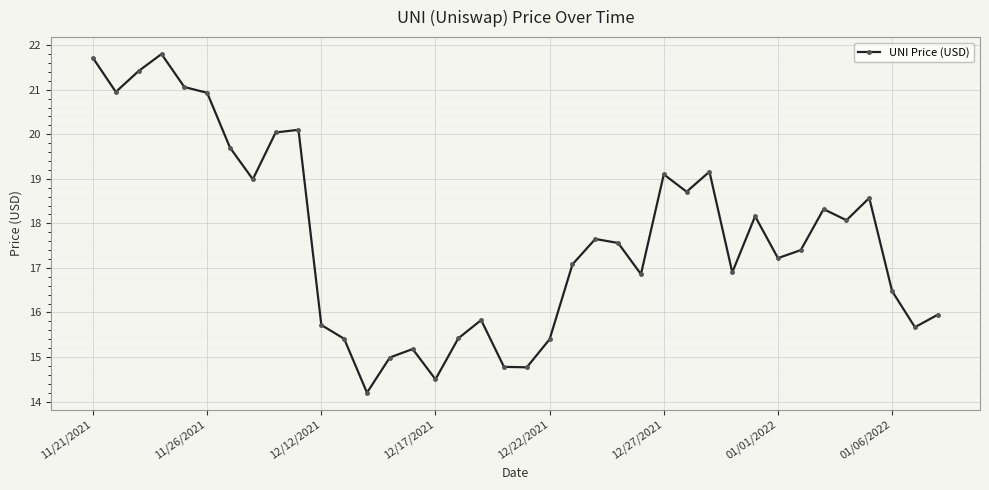

What is the greatest value displayed?

21.8